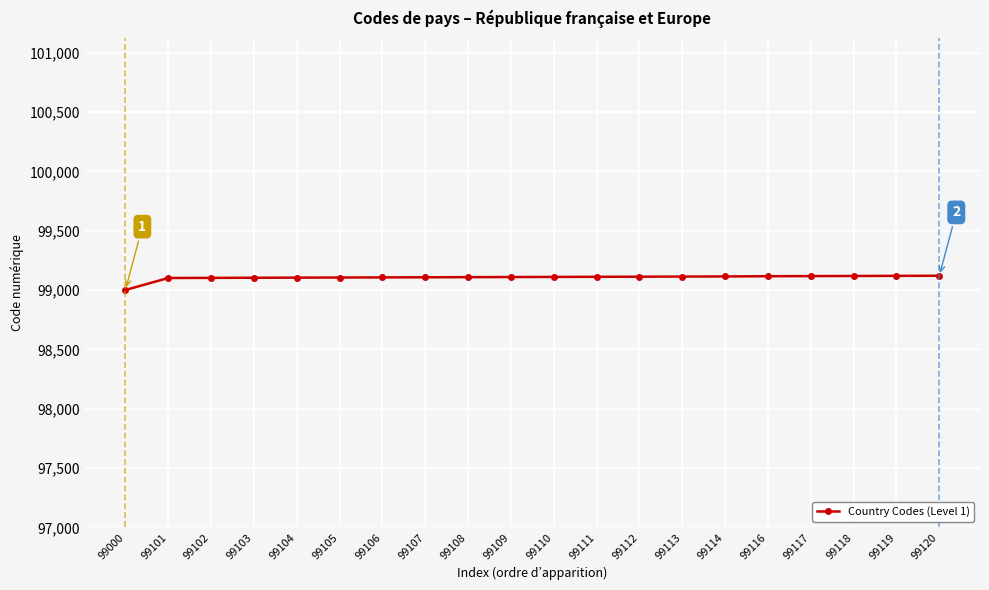

Count the number of categories in the chart.

20